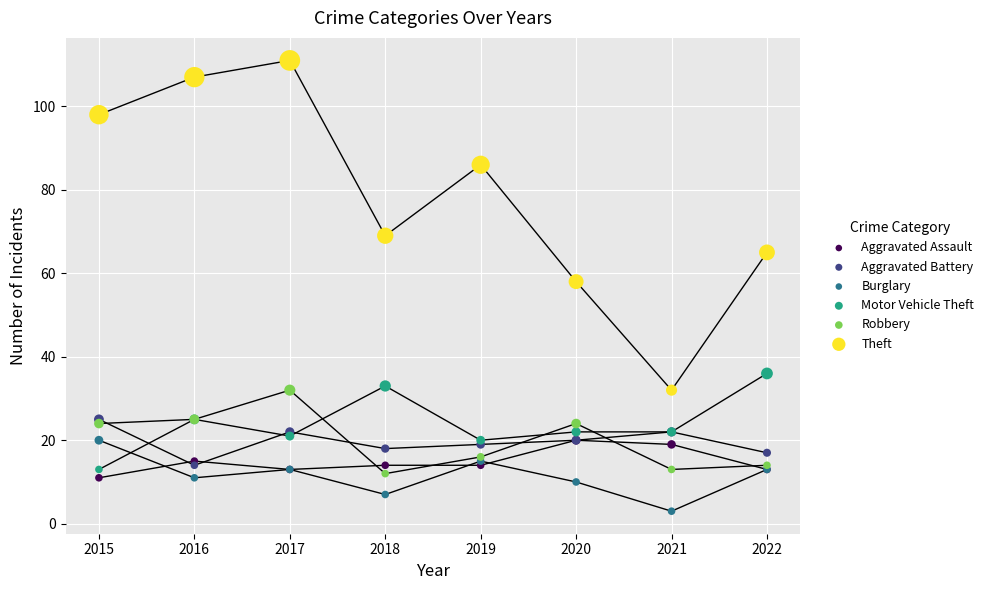

Which series contains the lowest Y value?

Burglary